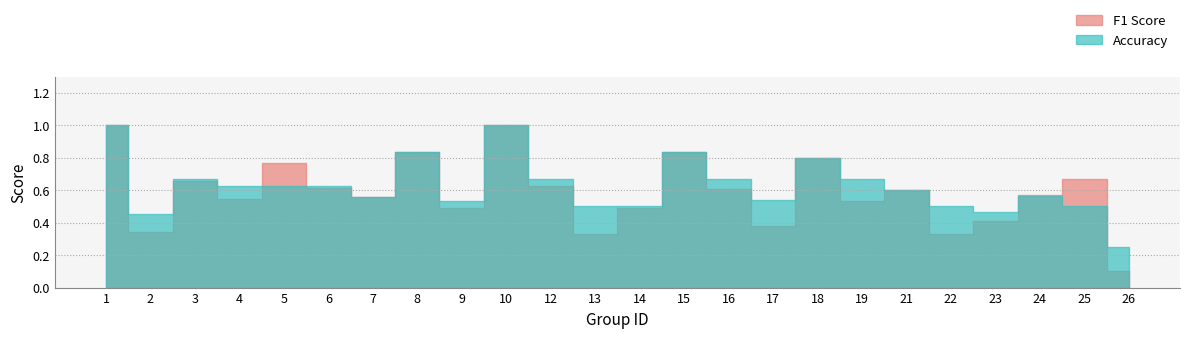

Does the chart have visible grid lines?

Yes